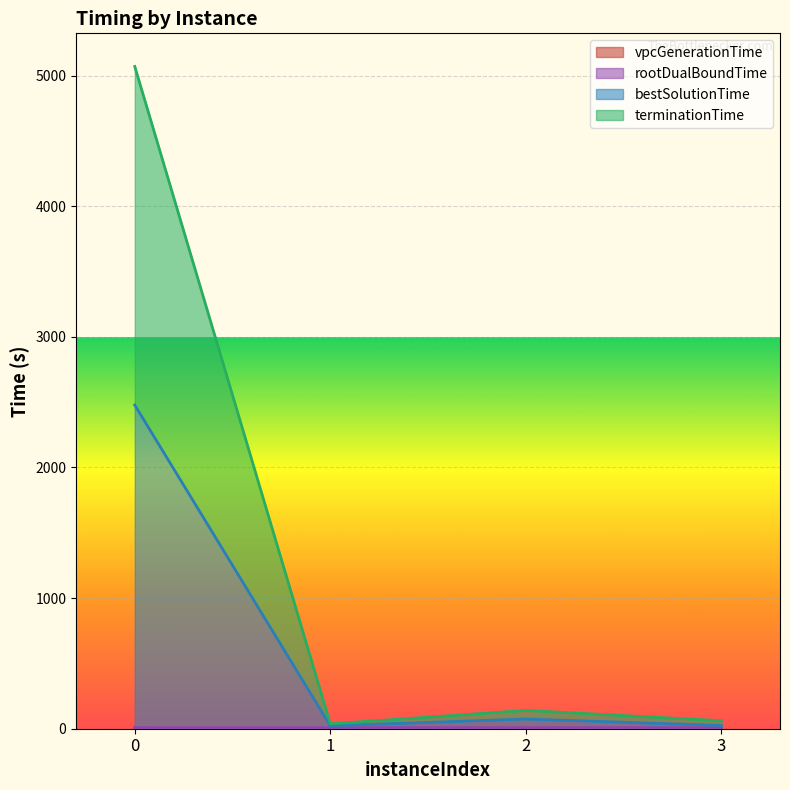

Which series has the largest range (max minus min)?

terminationTime